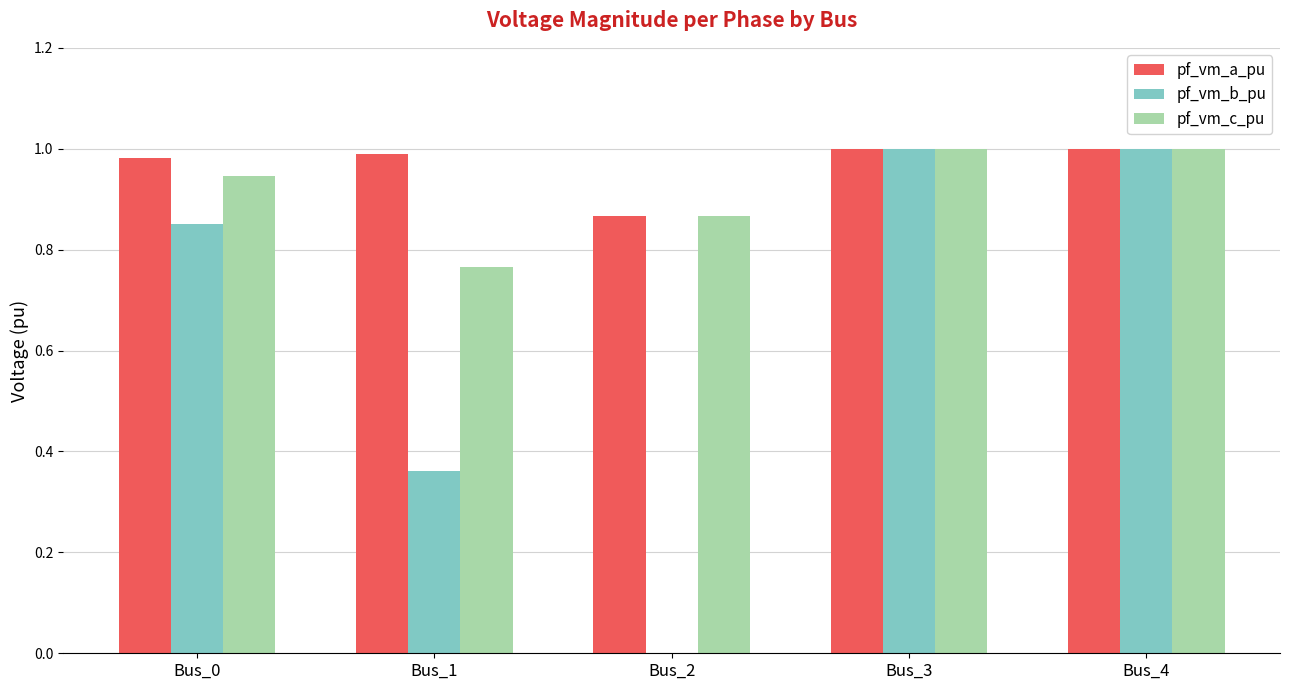

At which label is pf_vm_c_pu closest to 0?

Bus_1